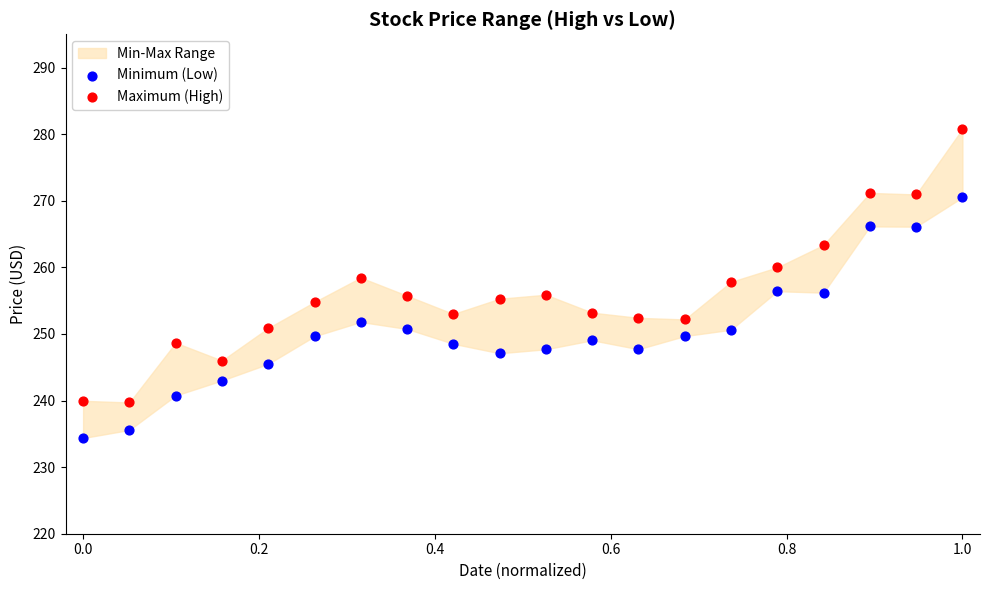

Across all data points, what is the range of Y values (max minus min)?

46.4